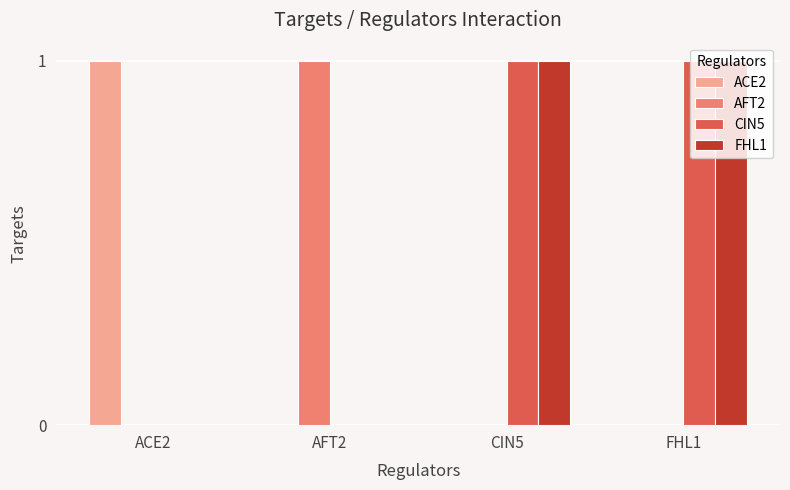

Count the CIN5 values in the range 0 to 1.

4